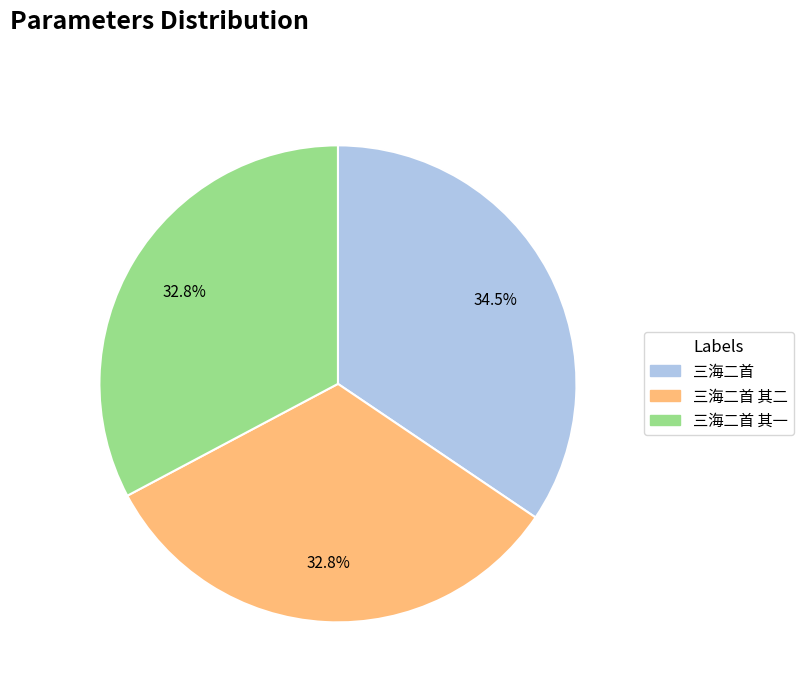

How much of the chart is everything except 三海二首 其二?

67.2%